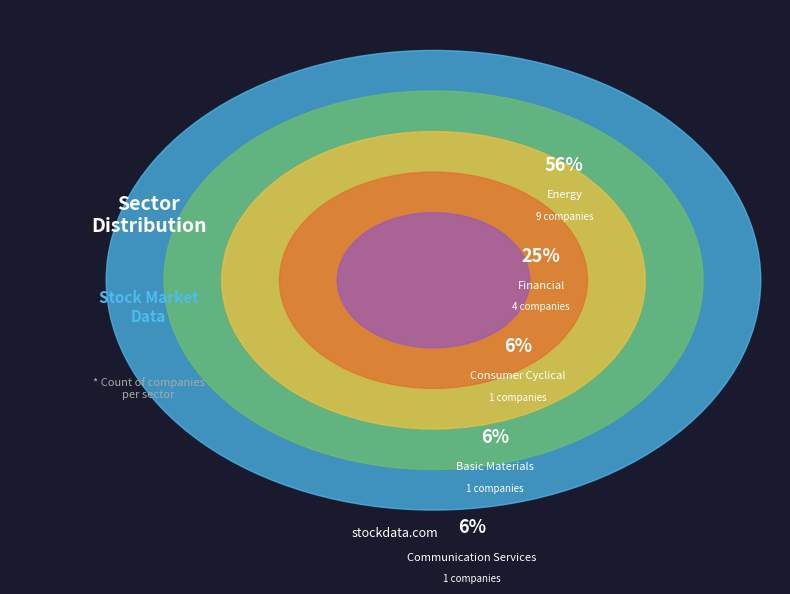

Is it true that Consumer Cyclical is 1% of the pie?

False